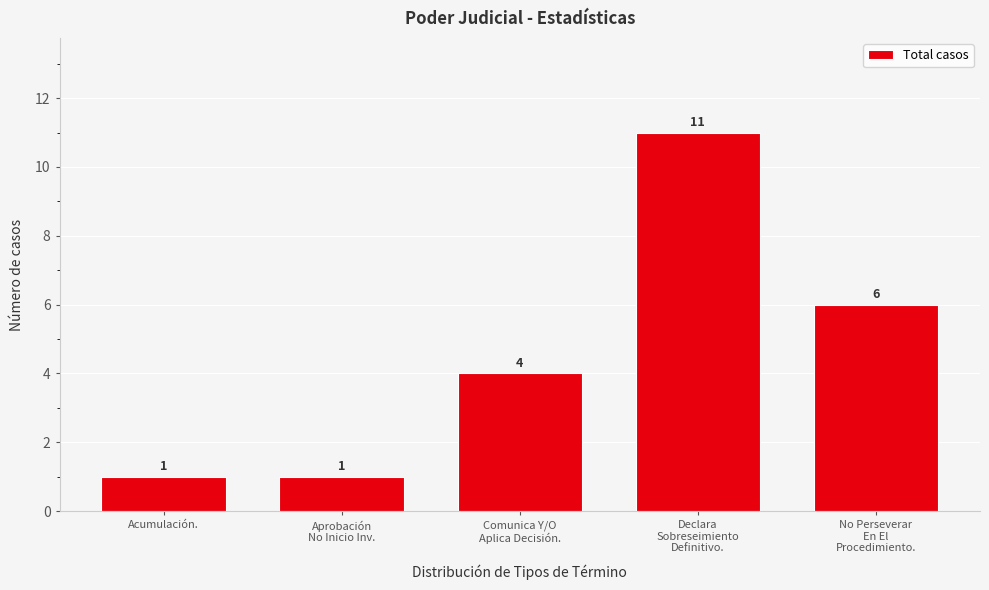

Reading left to right, extract all data points from this chart.

1	1	4	11	6